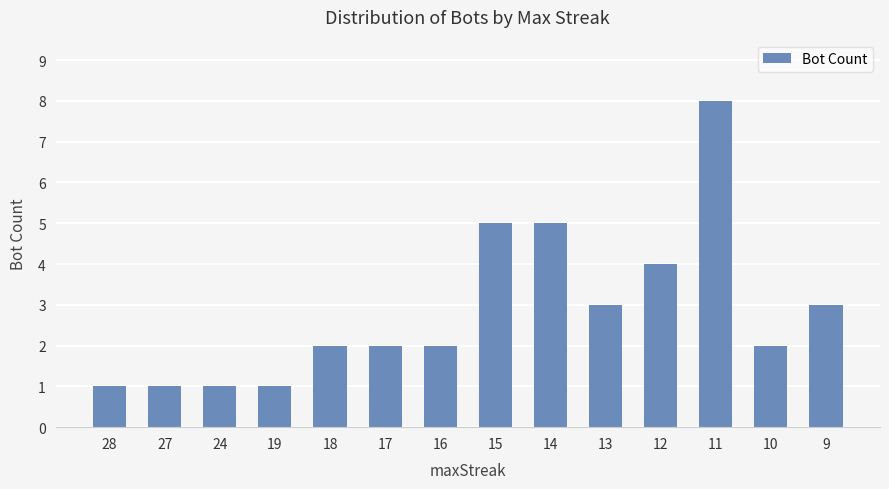

The value at 15 is 5. True or false?

True